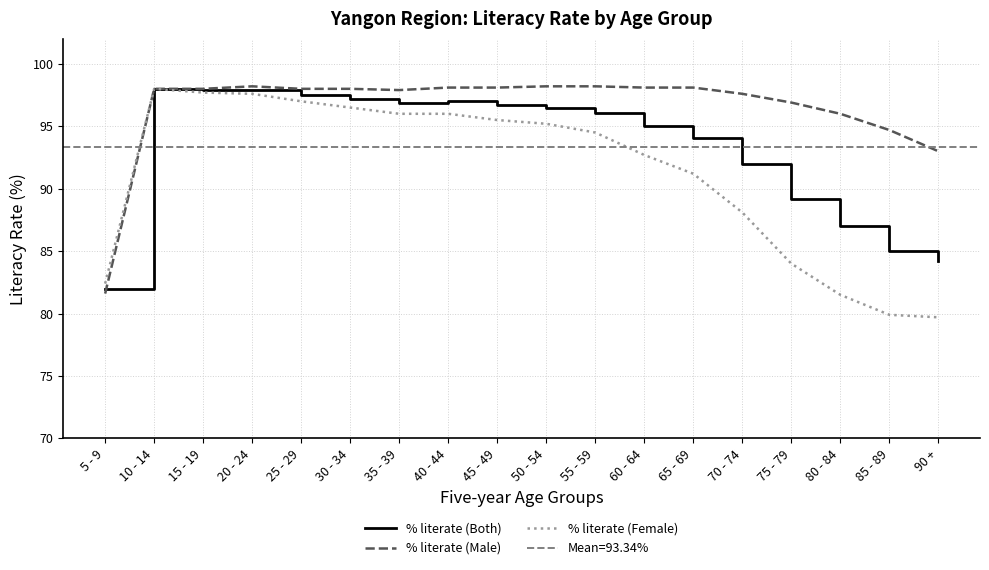

Is it true that % literate (Male) equals 96.9 at 75 - 79?

True